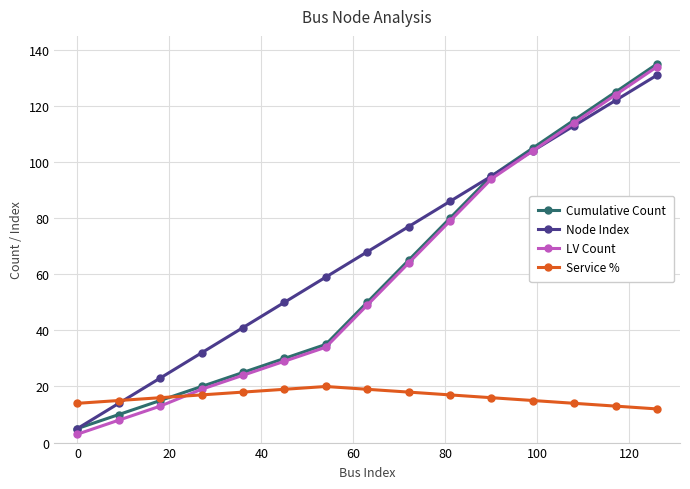

Which series has the widest spread of values?

LV Count